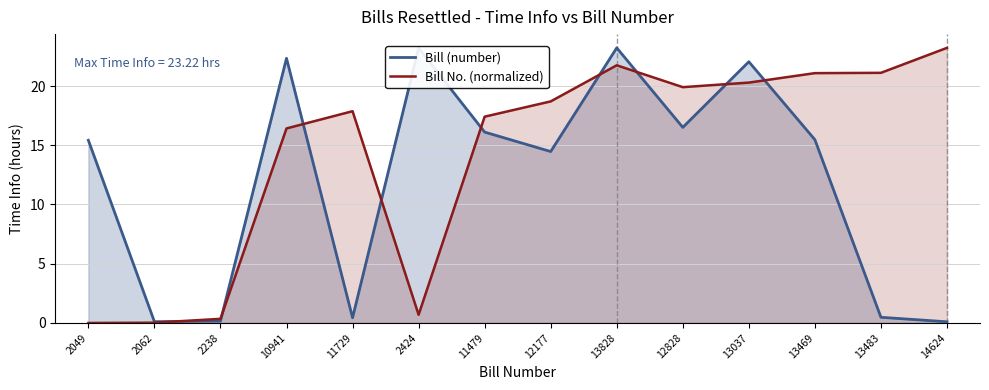

Reading left to right, what are all the values shown in this chart?

Bill (number): 2049=15.4	2062=0.1	2238=0.2	10941=22.3	11729=0.4	2424=23.2	11479=16.1	12177=14.5	13828=23.2	12828=16.5	13037=22.1	13469=15.5	13483=0.5	14624=0.1
Bill No. (normalized): 2049=0.0	2062=0.0	2238=0.3	10941=16.4	11729=17.9	2424=0.7	11479=17.4	12177=18.7	13828=21.8	12828=19.9	13037=20.3	13469=21.1	13483=21.1	14624=23.2